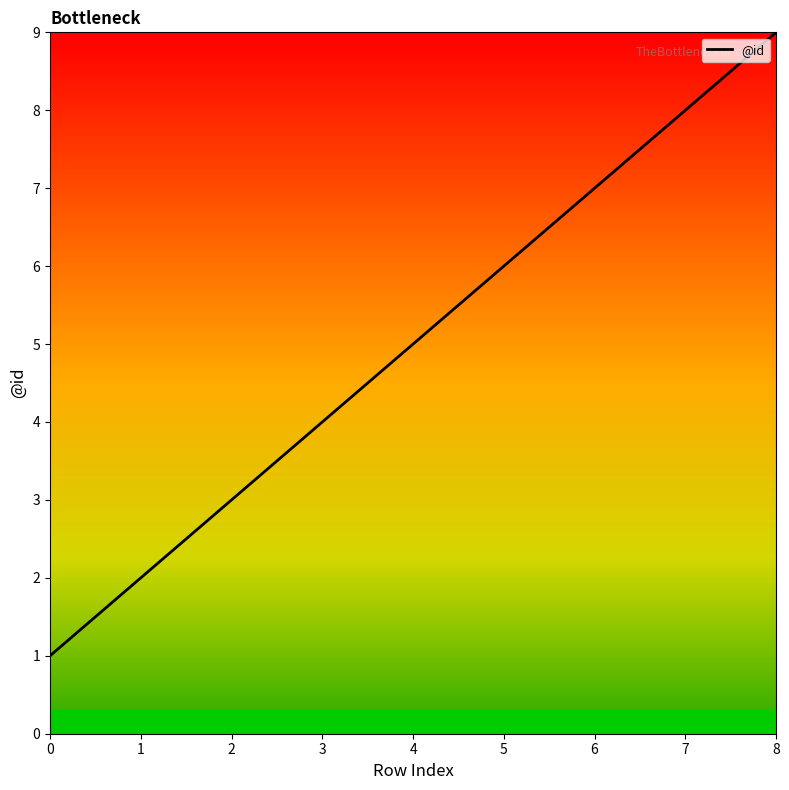

What is the change in value from 2 to 3?

+1